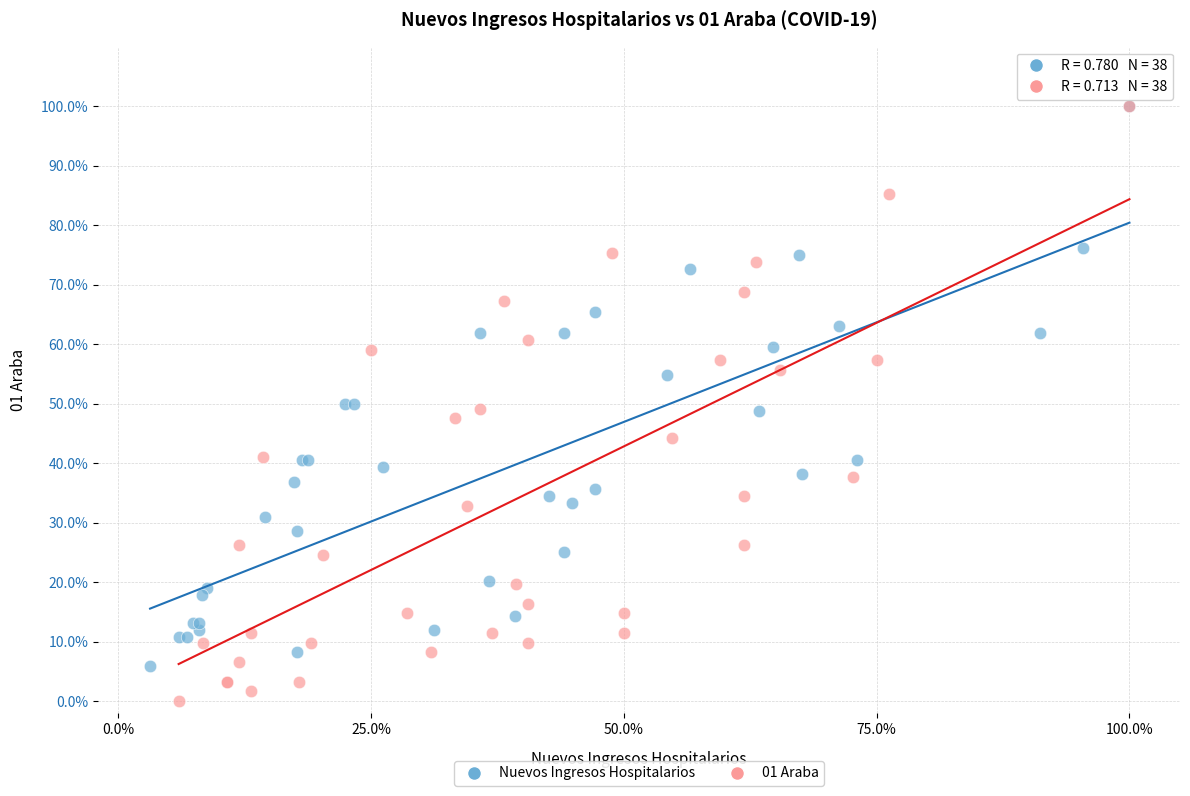

Which series contains the lowest Y value?

01 Araba